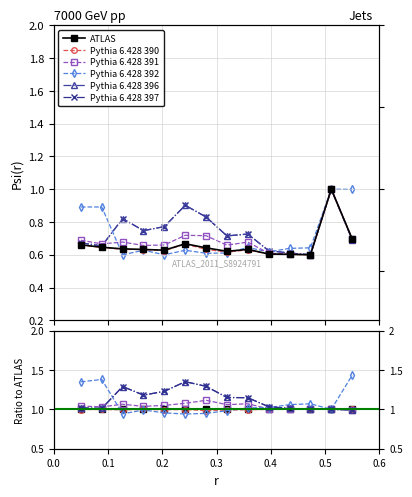

Rank the series by their maximum value, from highest to lowest.

Pythia 6.428 392, Pythia 6.428 396, Pythia 6.428 397, Pythia 6.428 391, Pythia 6.428 390, ATLAS